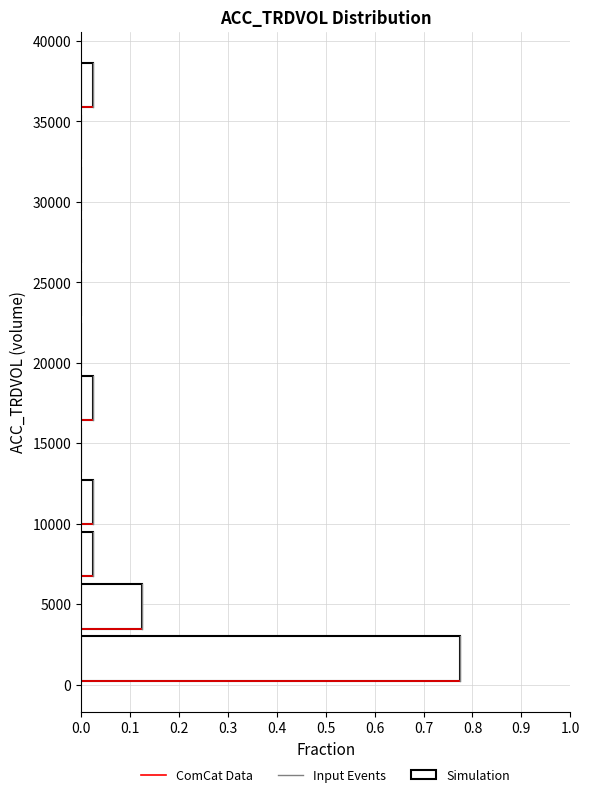

Reading bottom to top, list every bar in this chart as the range it spans on the y-axis followed by its length. Neither the bar edges nor the lengths are printed on the chart, so give them approximately, as read against the axes.

0 to 3000: 0.78
3000 to 6500: 0.13
6500 to 9500: 0.03
9500 to 13000: 0.03
13000 to 16000: 0
16000 to 19500: 0.03
19500 to 22500: 0
22500 to 26000: 0
26000 to 29000: 0
29000 to 32500: 0
32500 to 35500: 0
35500 to 39000: 0.03